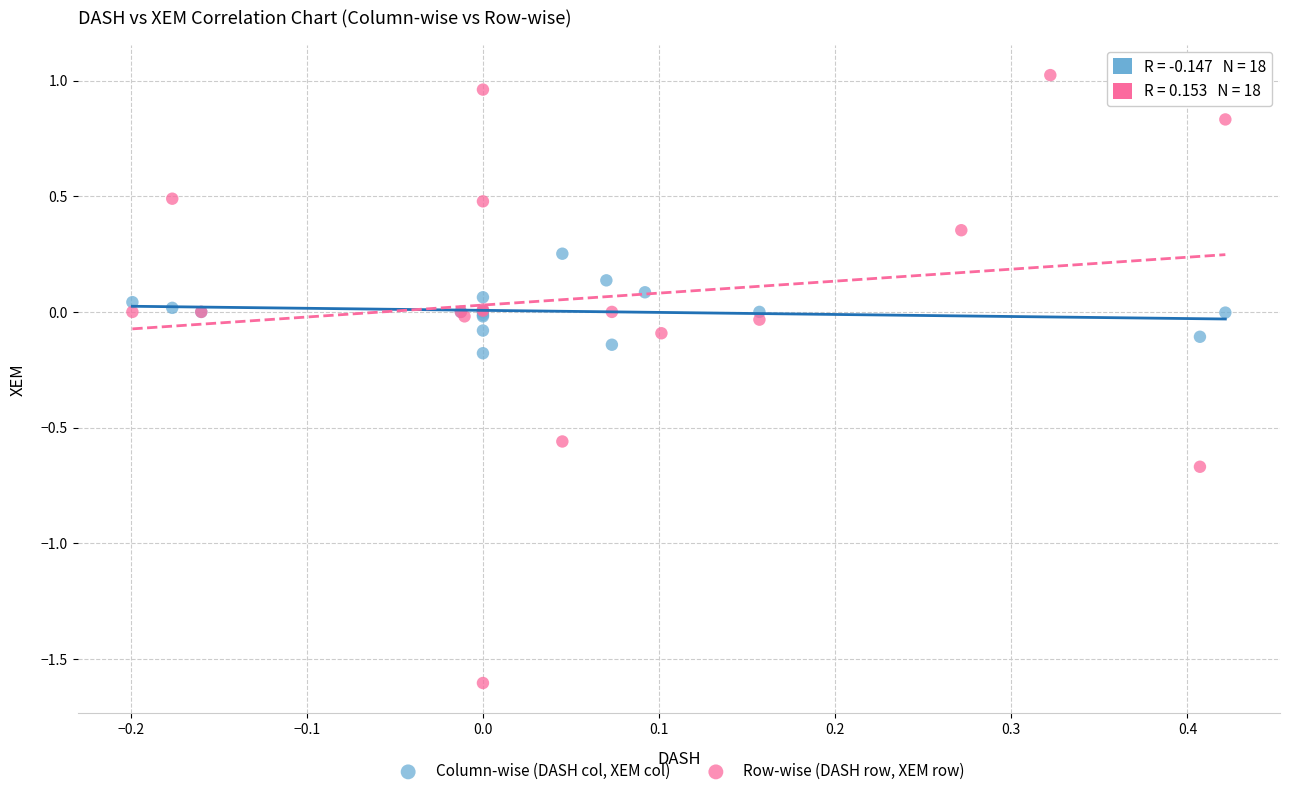

What are all the series names shown in the legend?

Column-wise (DASH col, XEM col), Row-wise (DASH row, XEM row)